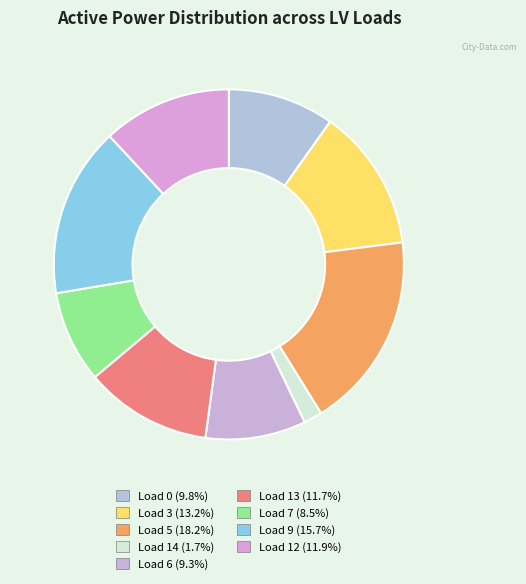

Count the number of slices in the pie.

9